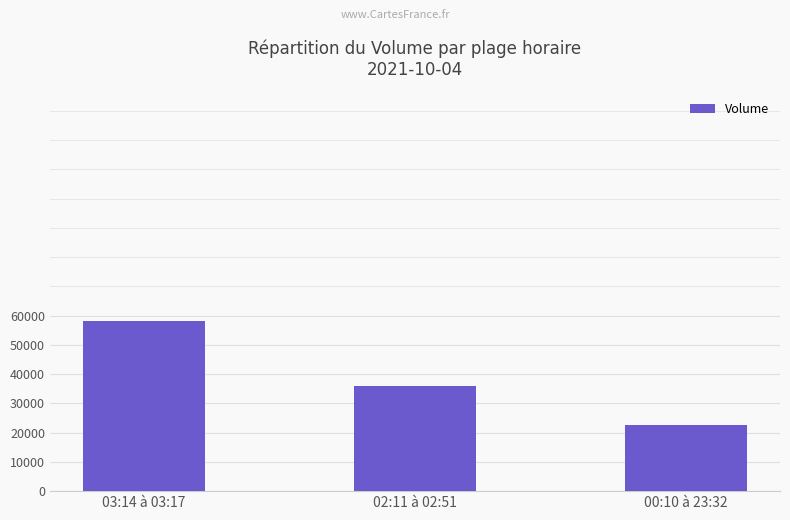

Count the number of categories in the chart.

3